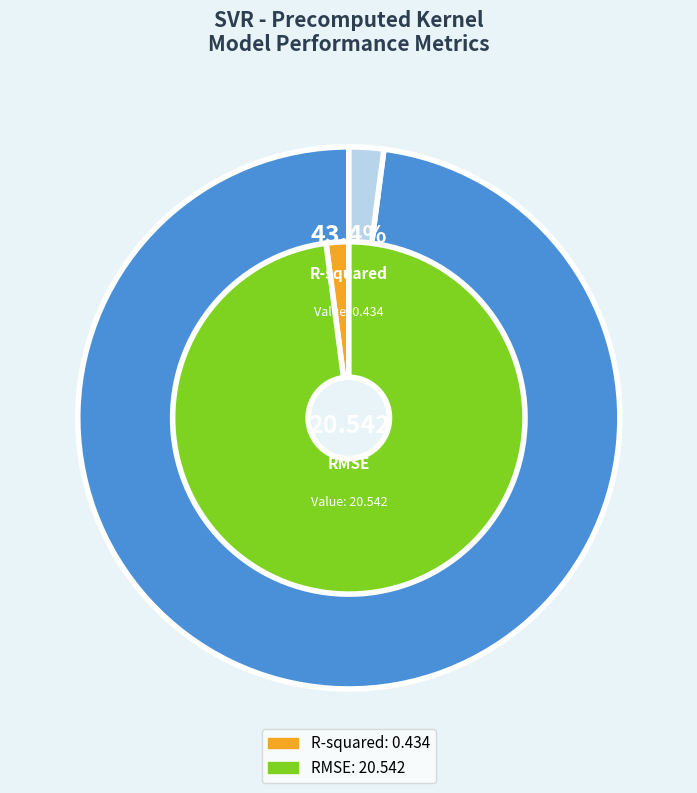

Is it true that R-squared is 7% of the pie?

False